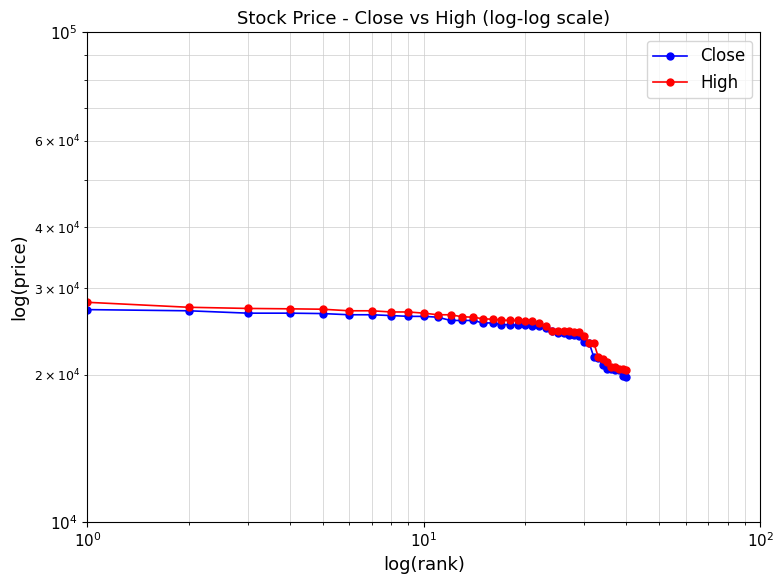

Which series has the largest range (max minus min)?

High